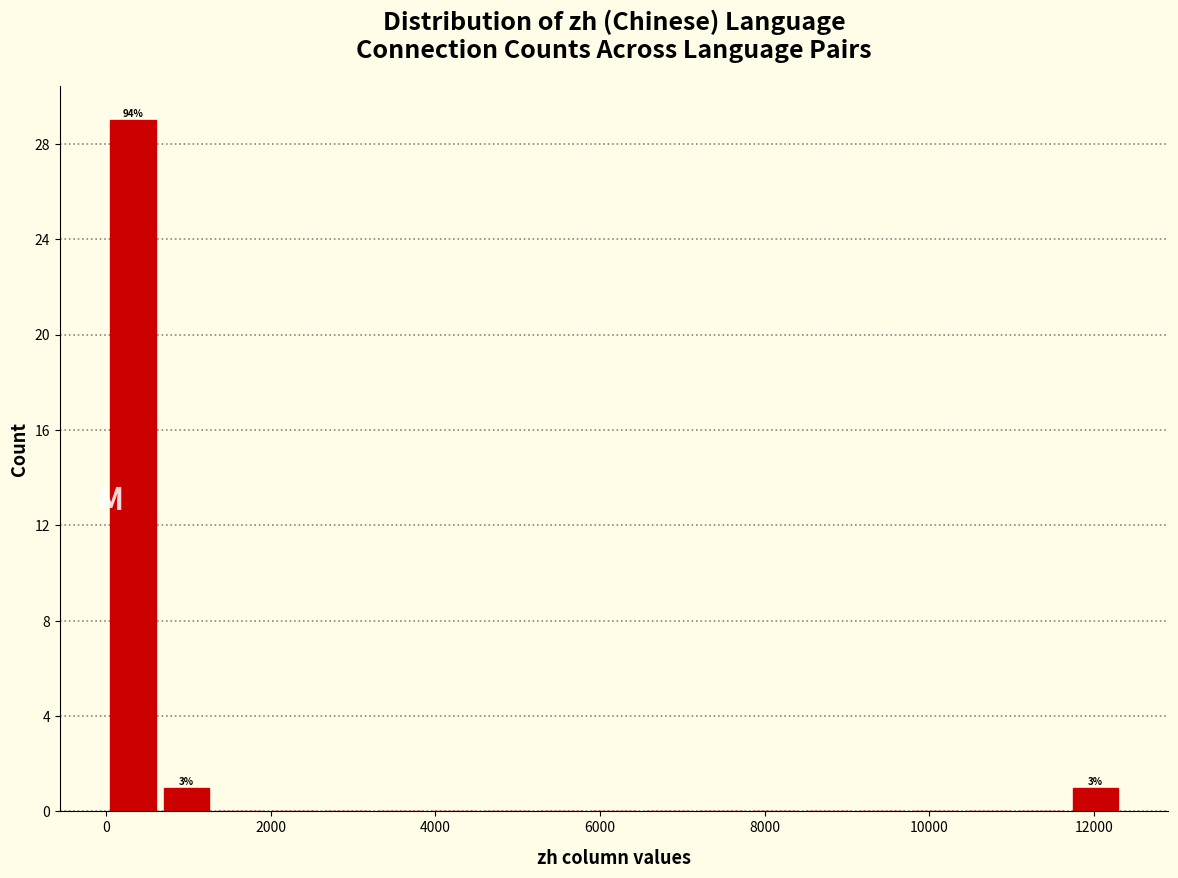

Around what value on the x-axis is the tallest bar? Give the approximate position of its centre, as read against the axis.

400